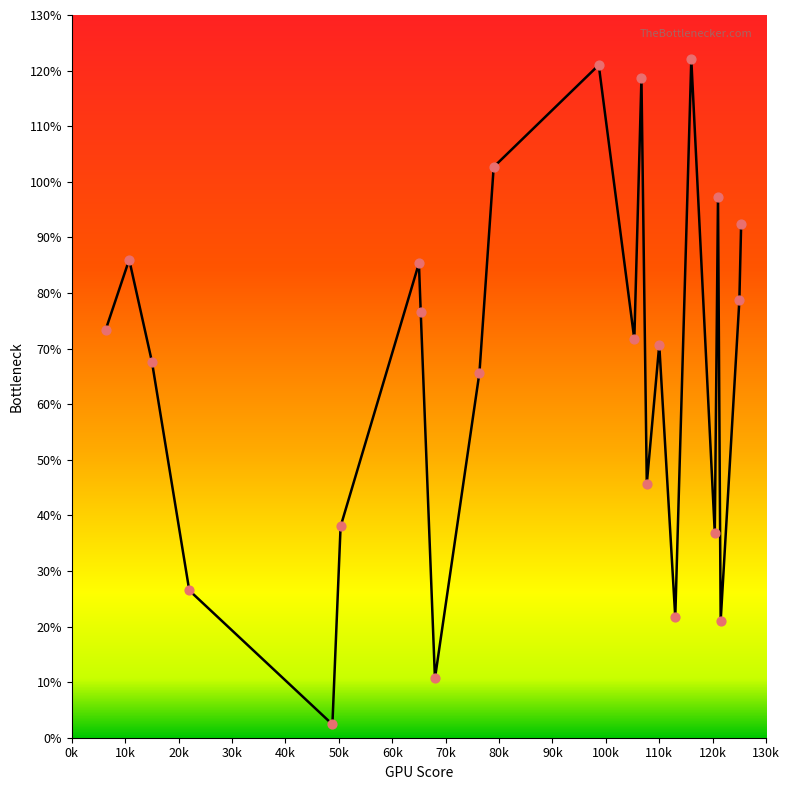

What is the maximum value shown in the chart?

122.0